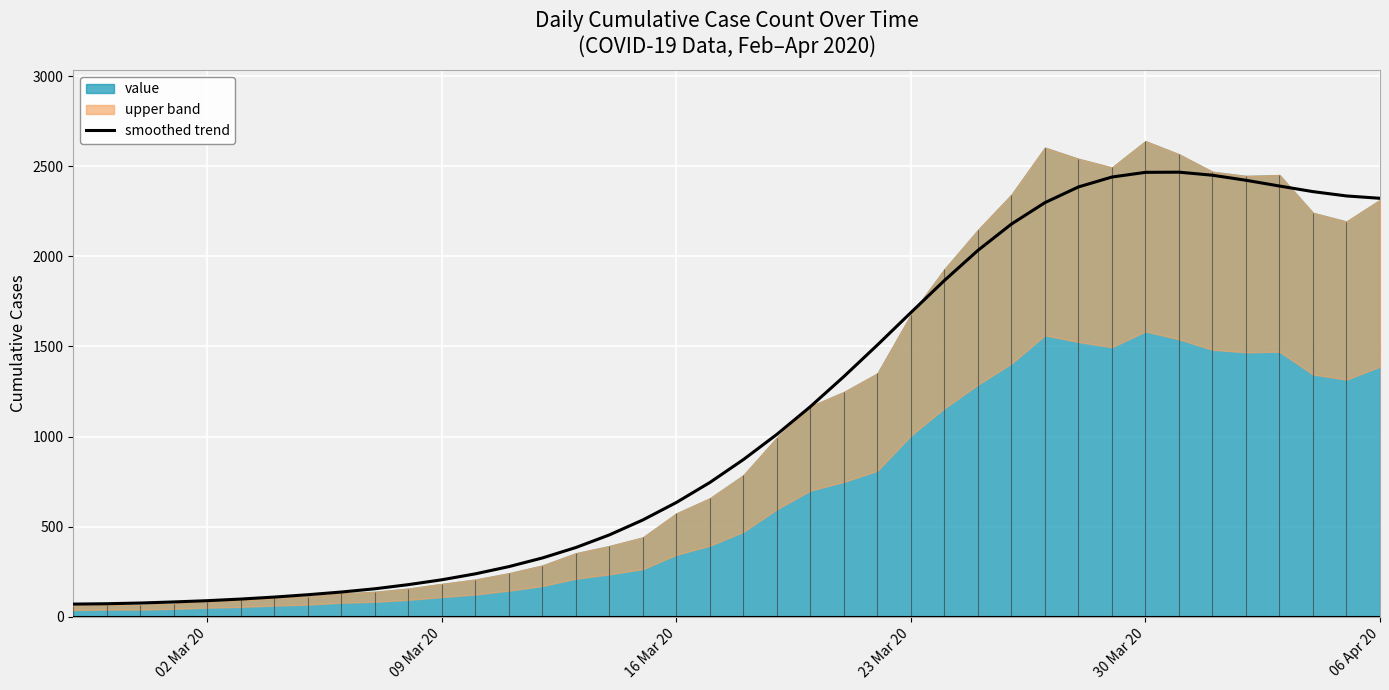

True or false: the data shows 111 at 09 Mar 20.

False